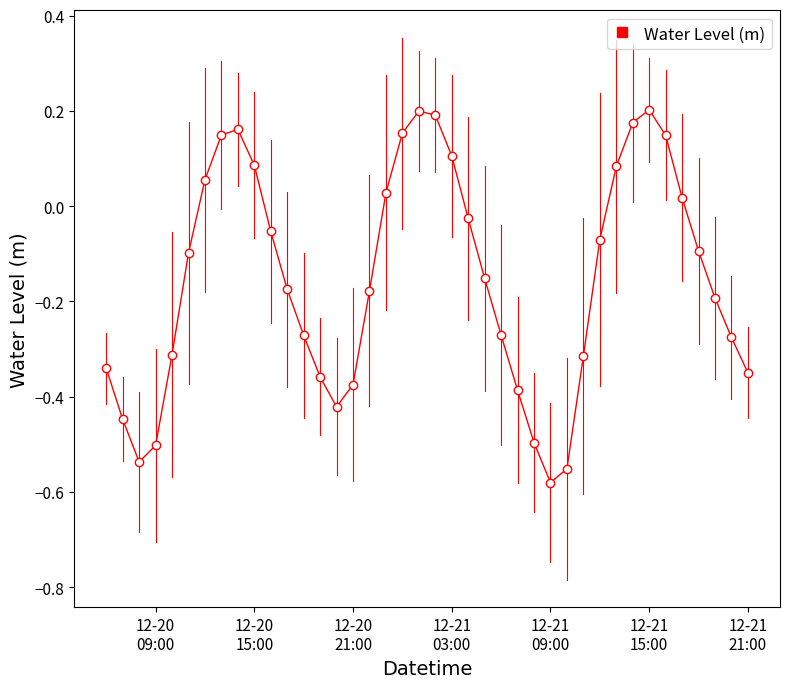

How many lines are shown in the chart?

1